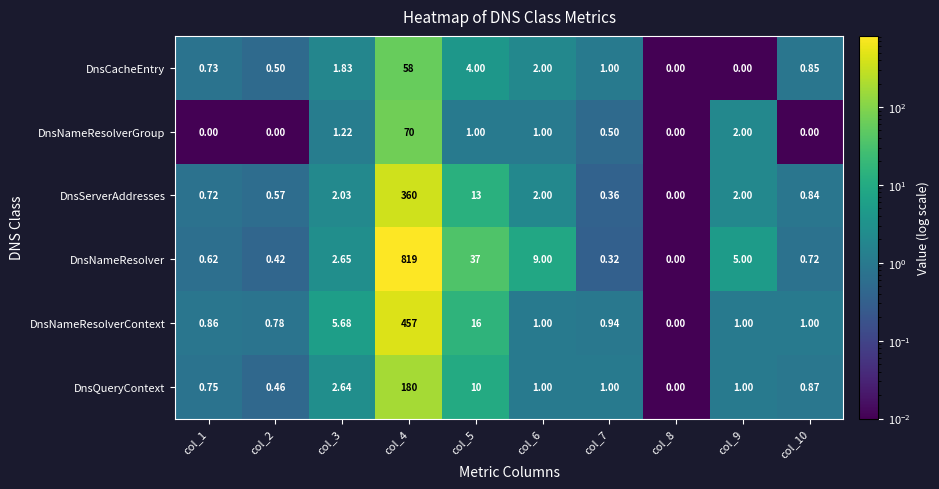

Rank the series at col_5 from highest to lowest value.

DnsNameResolver, DnsNameResolverContext, DnsServerAddresses, DnsQueryContext, DnsCacheEntry, DnsNameResolverGroup